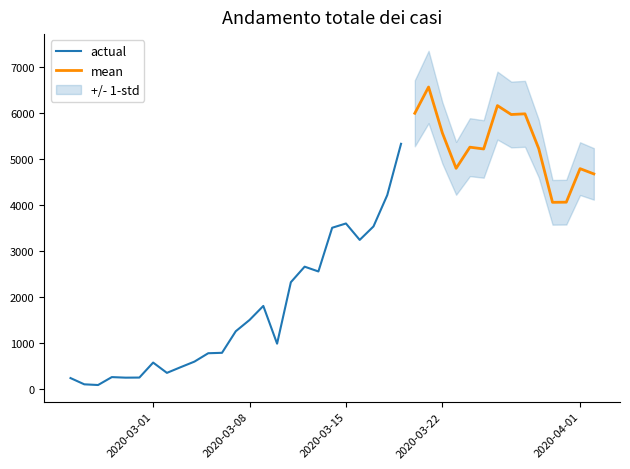

What is the label of the 15th point from the left?

2020-03-09